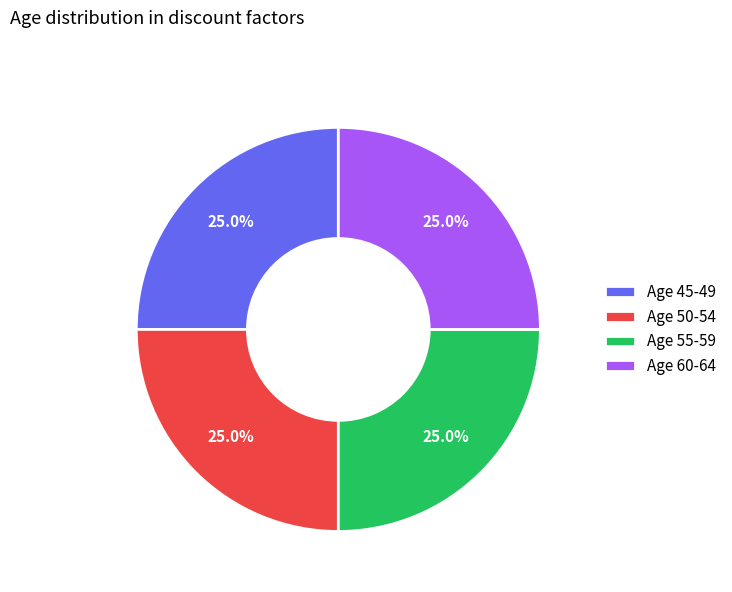

What is the ratio of the value at Age 55-59 to the value at Age 60-64?

1.0